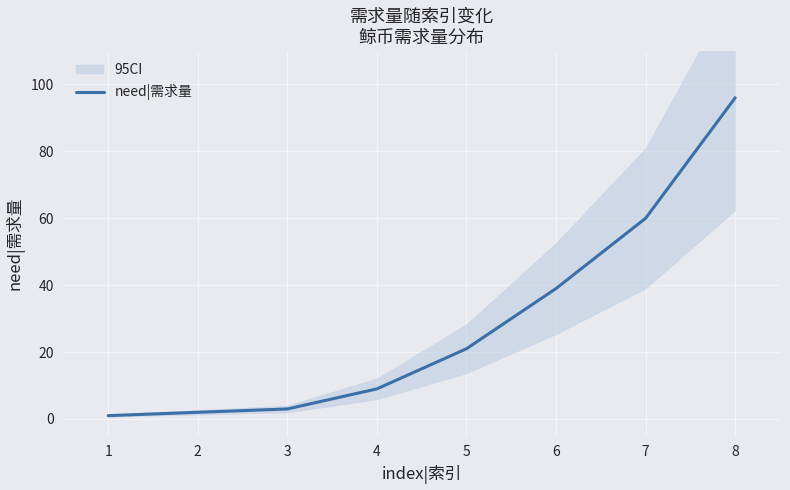

What is the value of the 2nd point from the left?

2